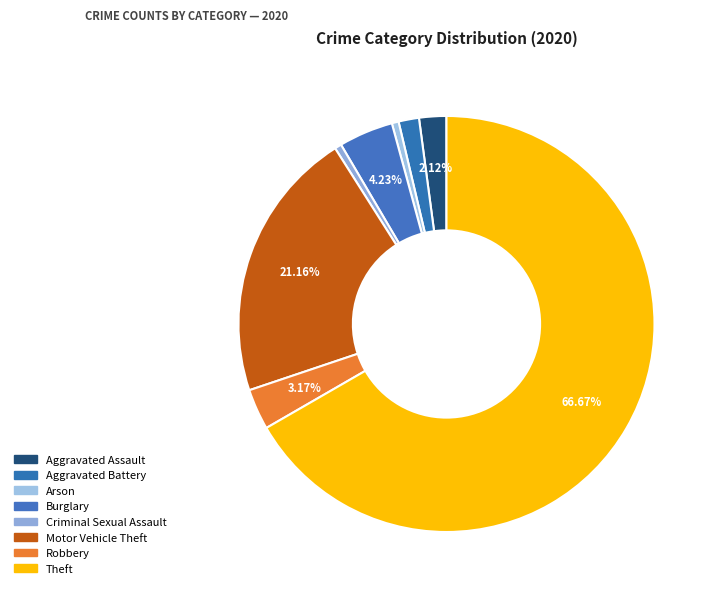

What is the ratio of the value at Robbery to the value at Criminal Sexual Assault?

6.0